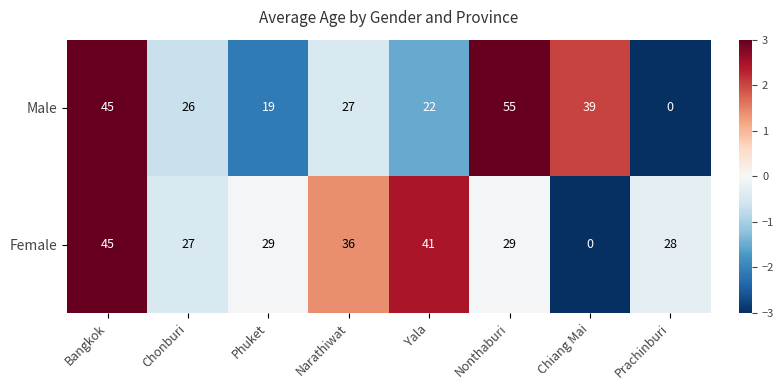

Where is Female nearest to the value 22?

Chonburi